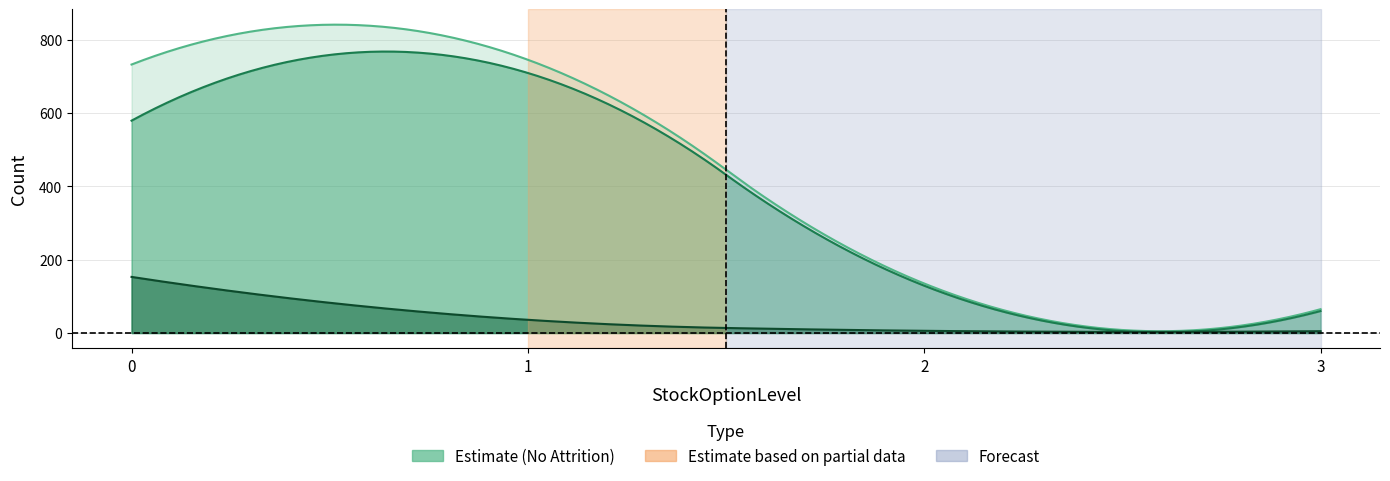

True or false: No Attrition and Attrition intersect in this chart.

False